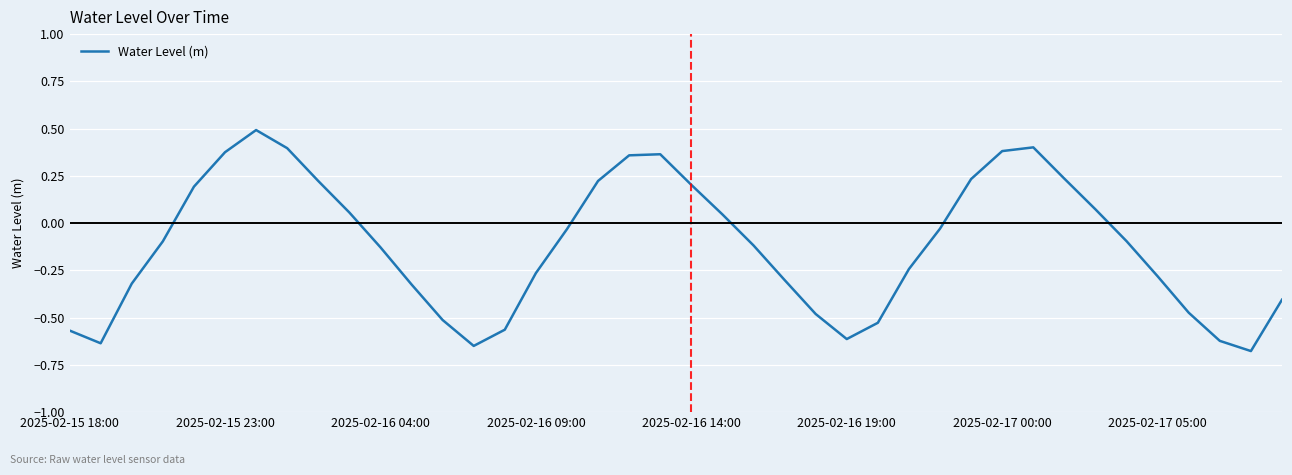

What is the maximum value shown in the chart?

0.5